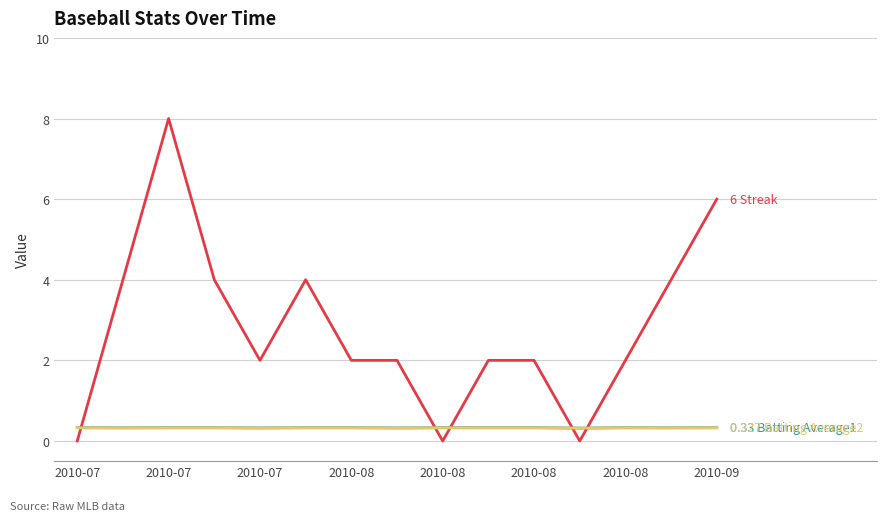

Count the number of categories in the chart.

15